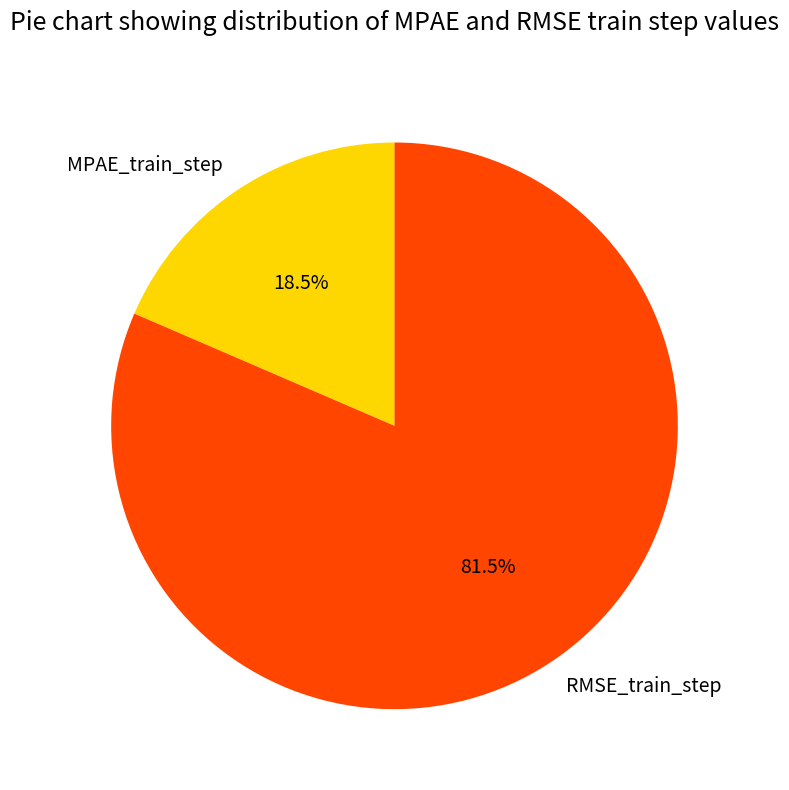

Combined, what portion of the pie is MPAE_train_step and RMSE_train_step?

100.0%